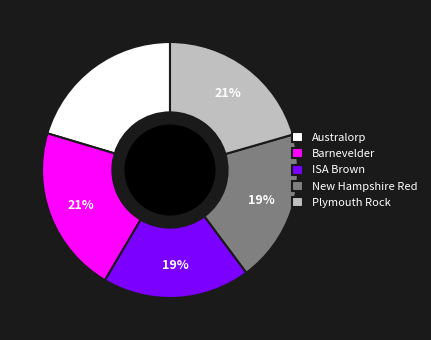

Between Barnevelder and ISA Brown, which is larger?

Barnevelder